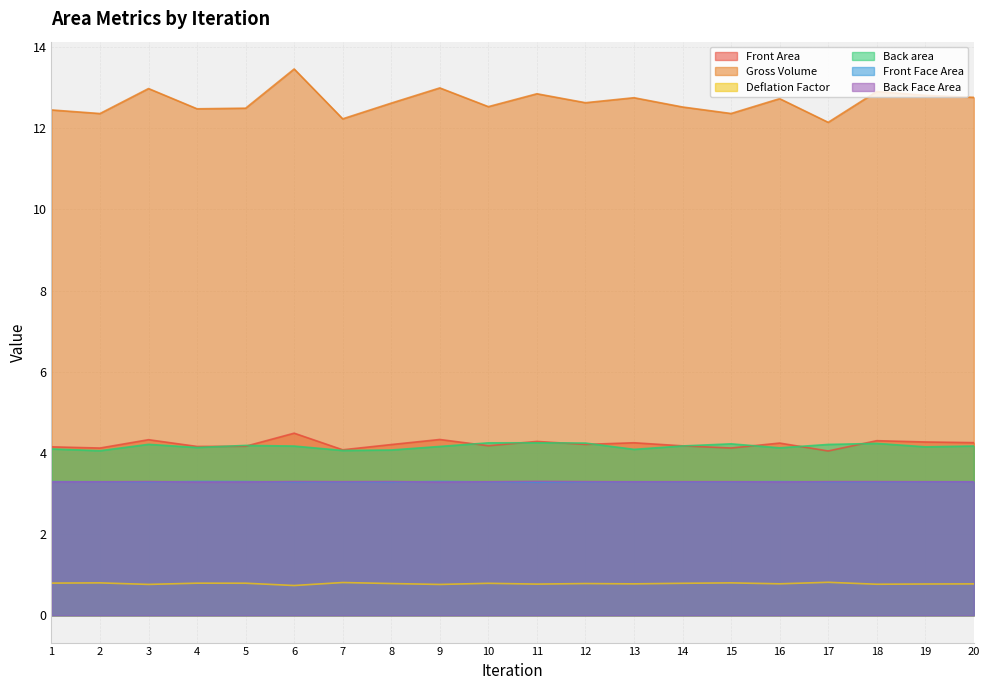

How many series are shown in this chart?

6